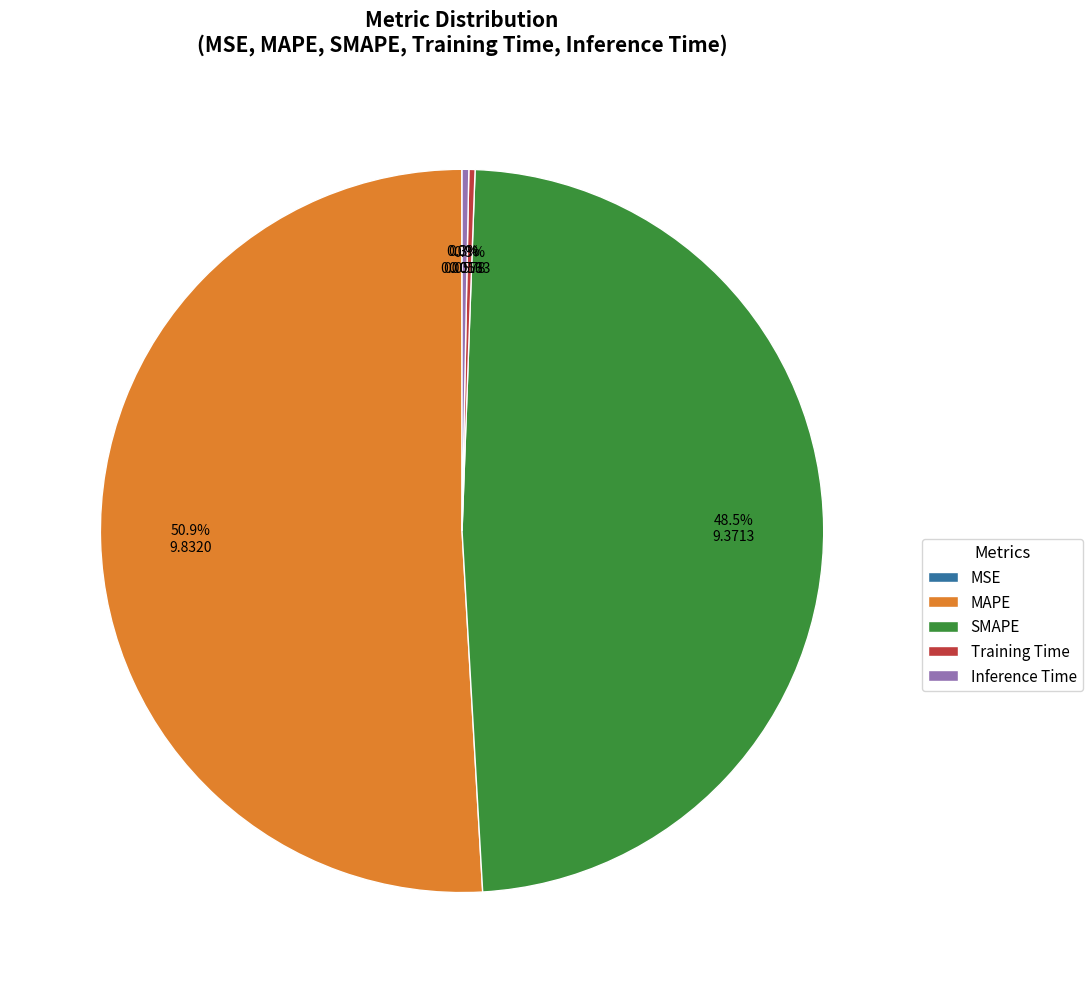

Which category accounts for the majority?

MAPE